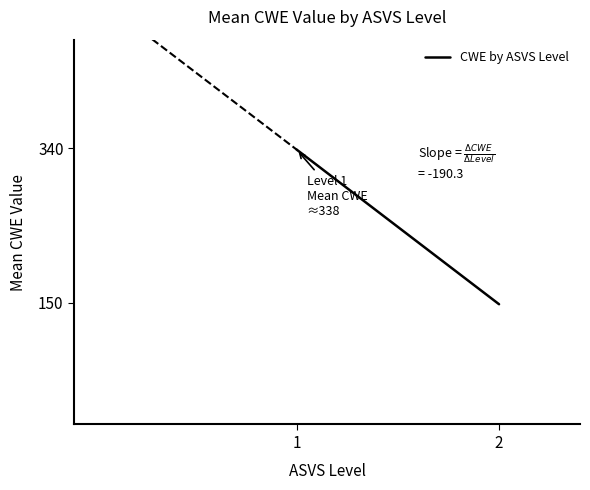

Reading left to right, what are all the values shown in this chart?

1=338.3	2=148.0